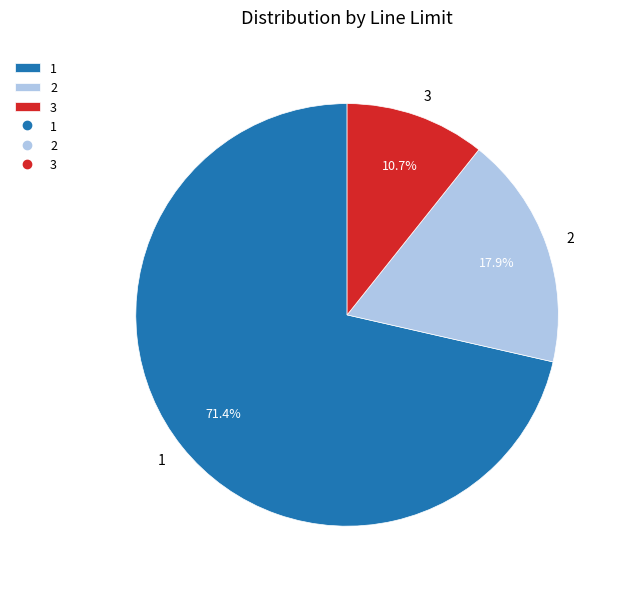

To the nearest percent, what is the difference between the 1 and 2 slice percentages?

54%